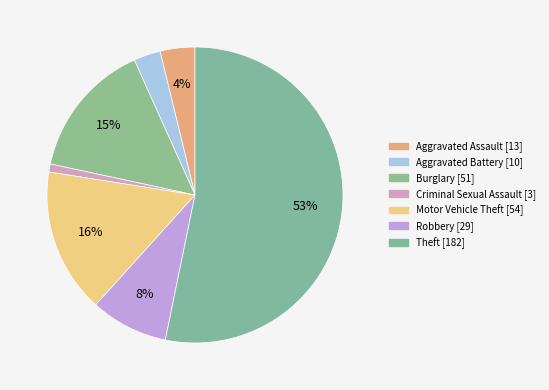

The Criminal Sexual Assault slice represents 14% of the pie. True or false?

False